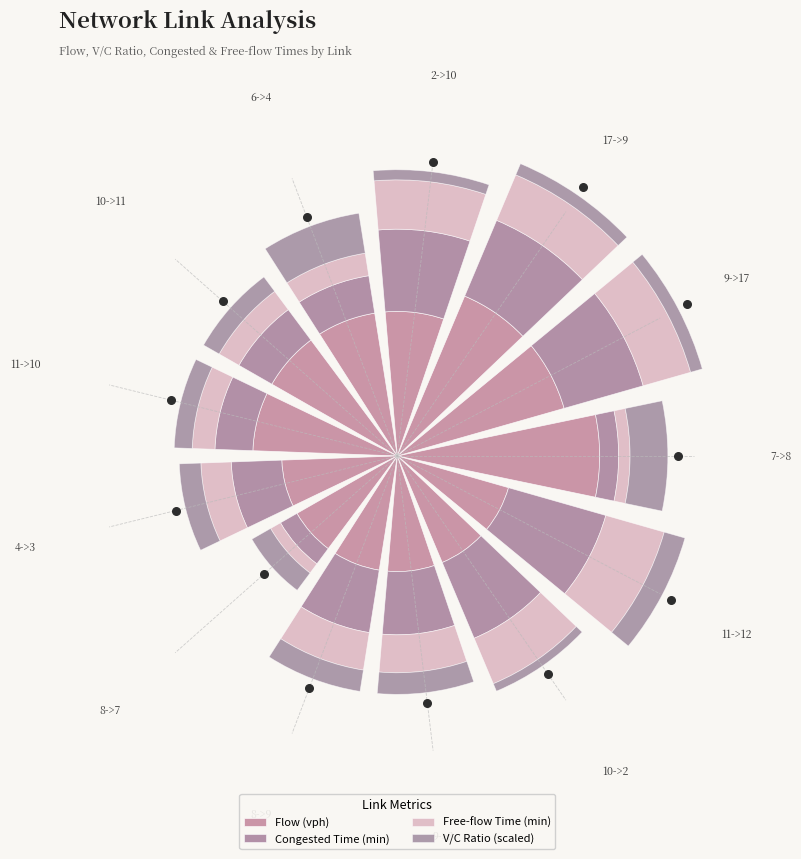

What is the total value across all series at 11->12?

0.9